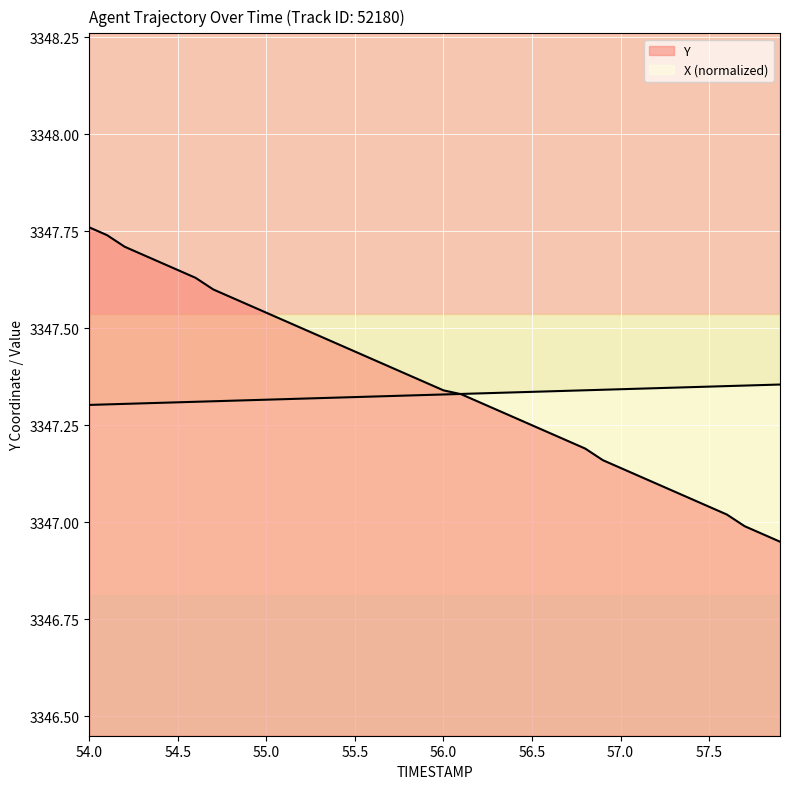

How many lines are shown in the chart?

2